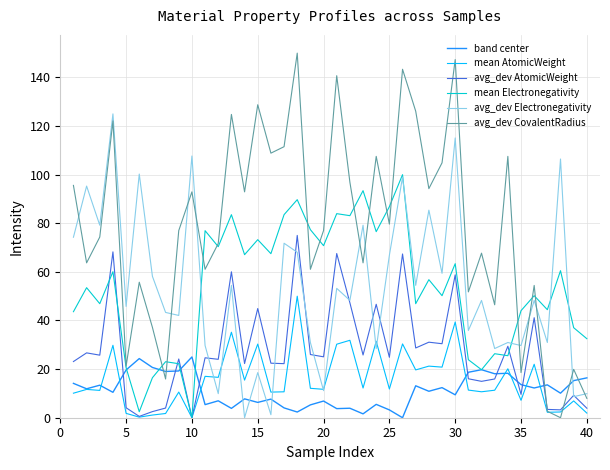

List the series in order of their peak value, highest first.

avg_dev CovalentRadius, avg_dev Electronegativity, mean Electronegativity, avg_dev AtomicWeight, mean AtomicWeight, band center